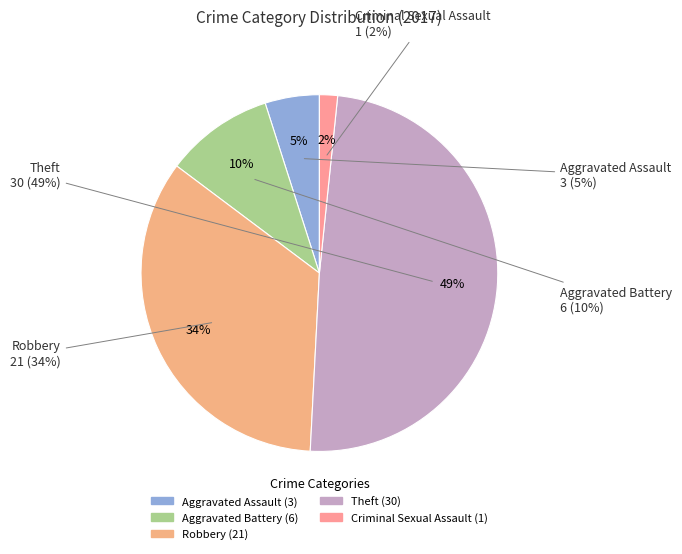

Is there any slice that represents more than half of the pie?

No